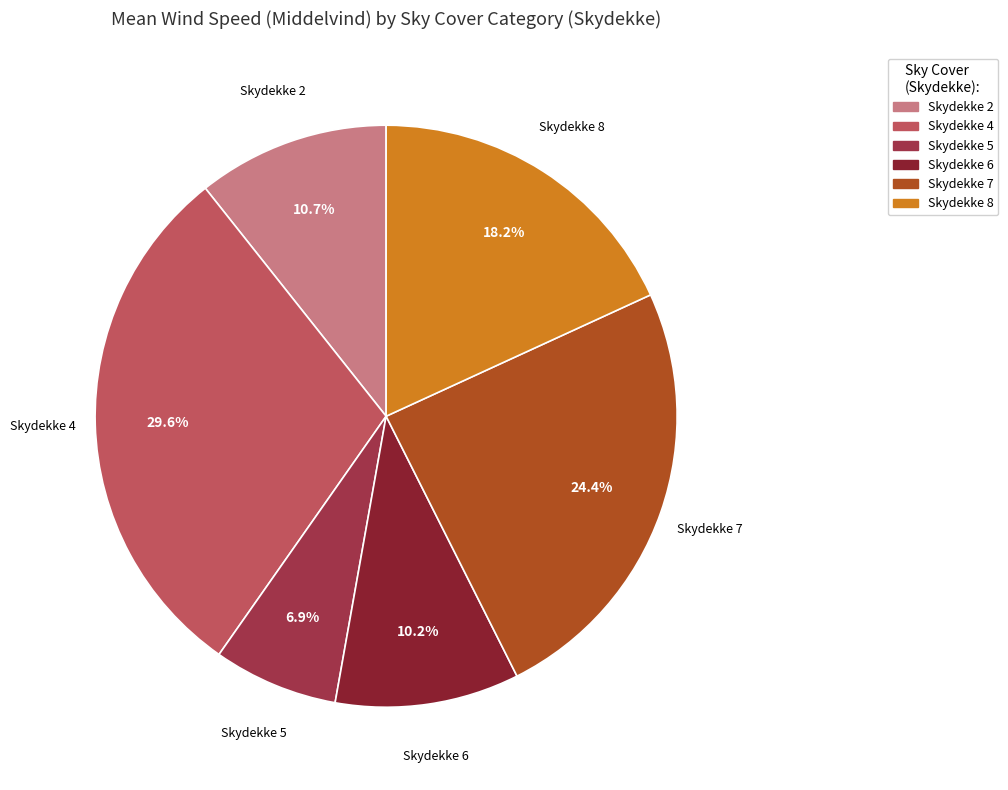

Does Skydekke 2 represent more than half of the total?

No